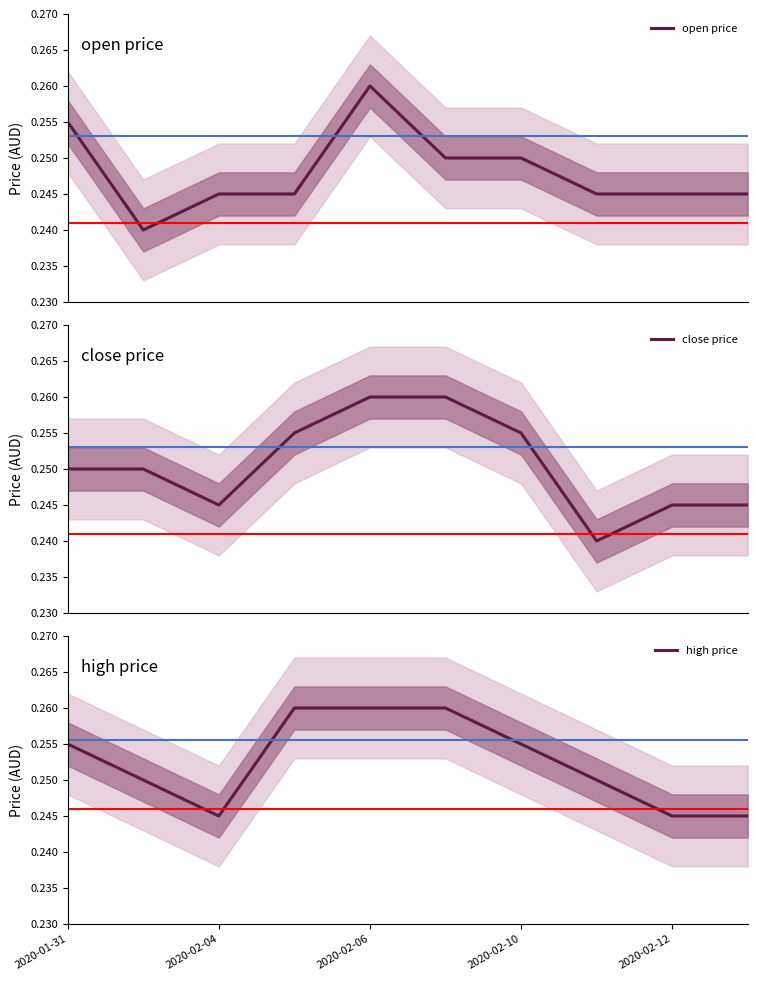

The value of close at 2020-02-05 is 0.4. True or false?

False